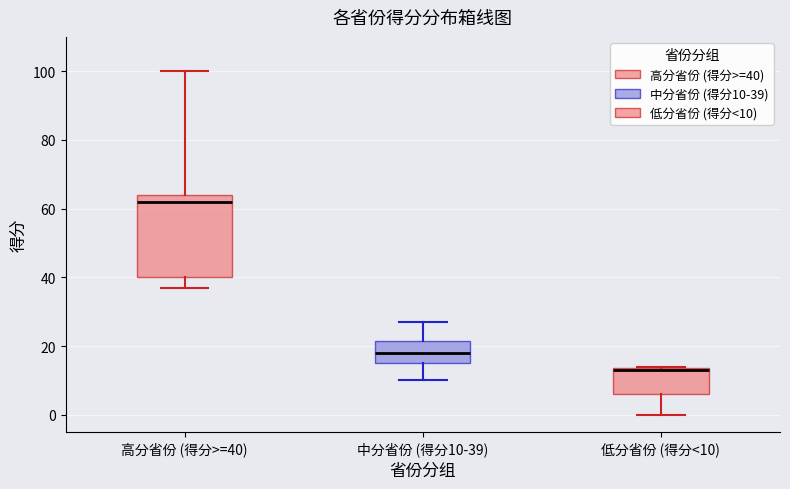

Which box has the lowest median line?

低分省份 (得分<10)